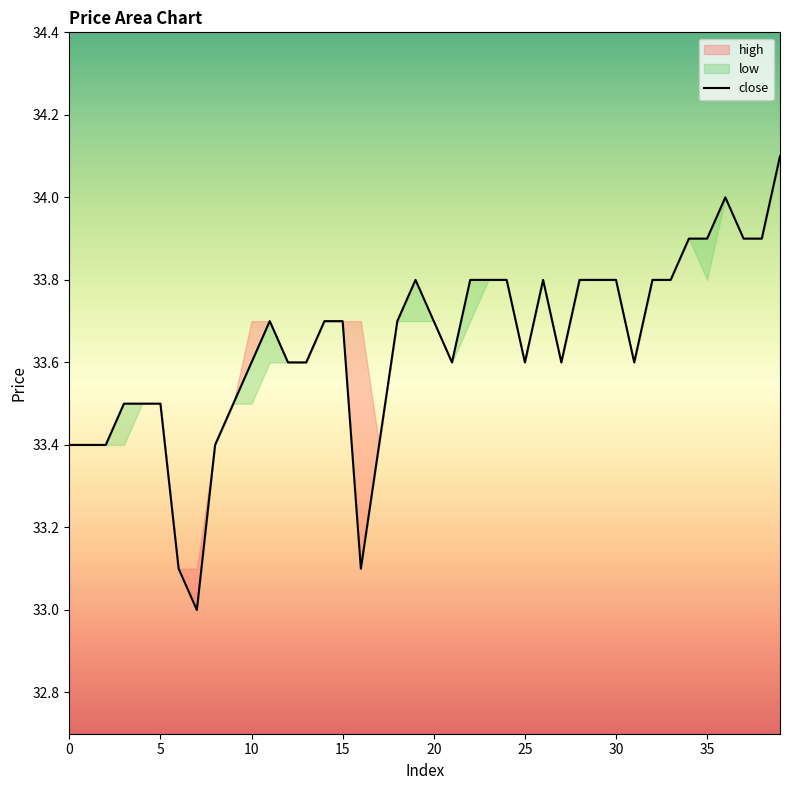

What is the label of the 28th point from the left?

27